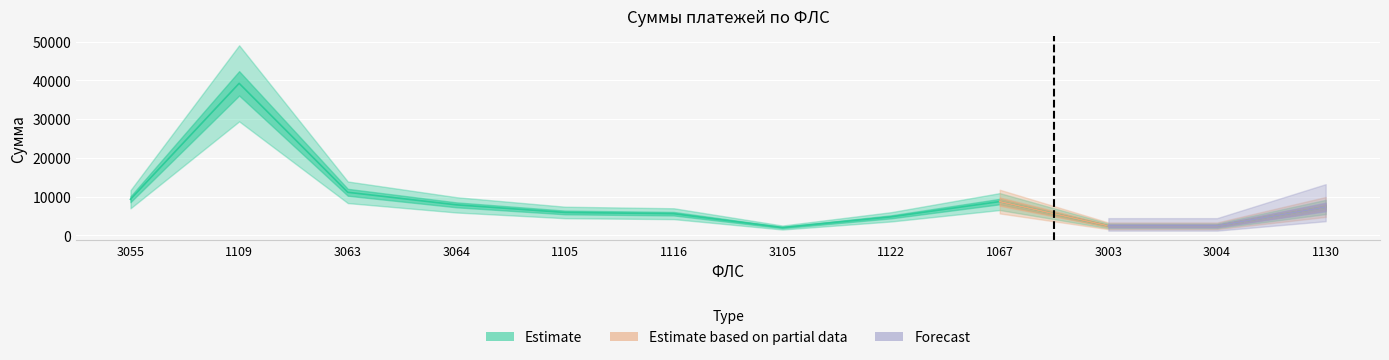

How many interior local valleys (lower than both neighbors) does the data have?

1